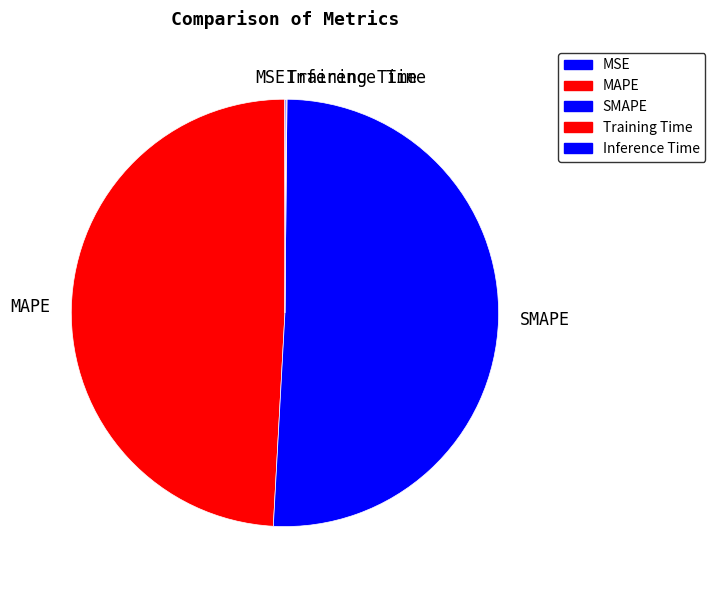

The SMAPE slice represents 37% of the pie. True or false?

False